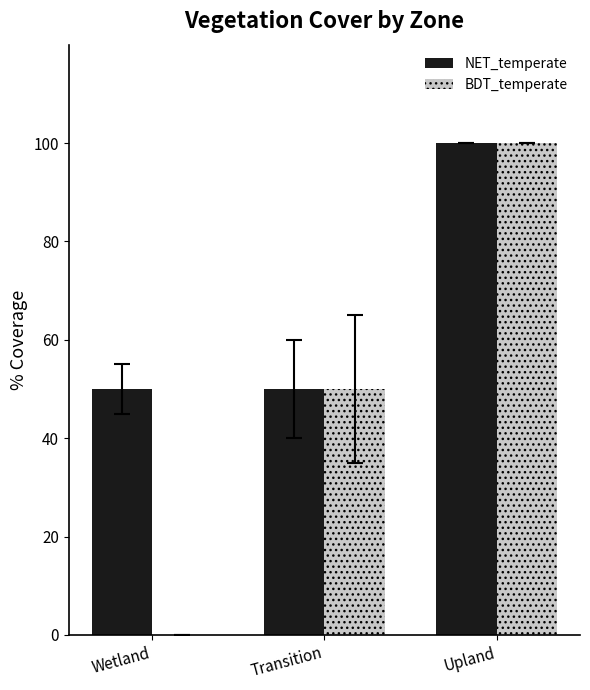

What are all the series names shown in the legend?

NET_temperate, BDT_temperate